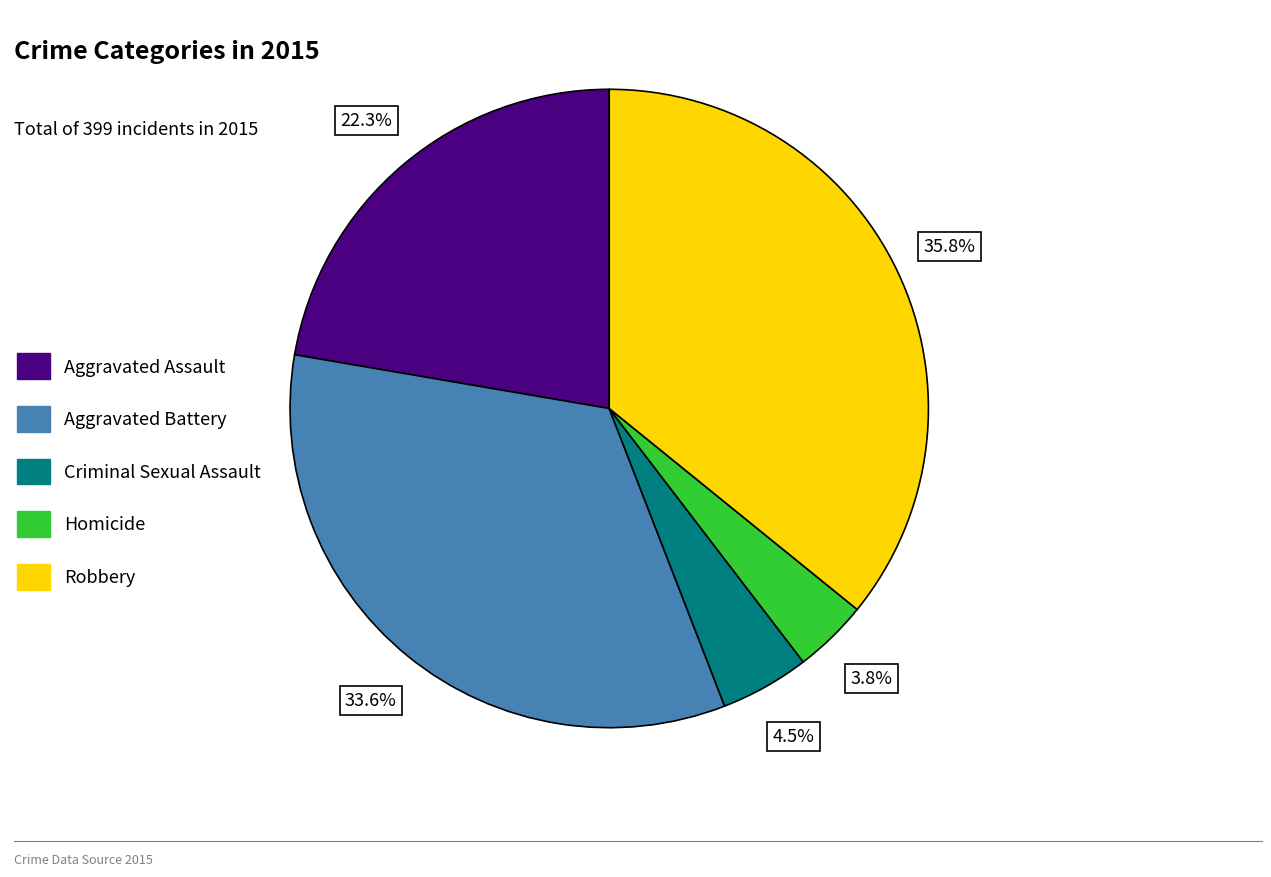

Rank the categories by value from lowest to highest.

Homicide, Criminal Sexual Assault, Aggravated Assault, Aggravated Battery, Robbery